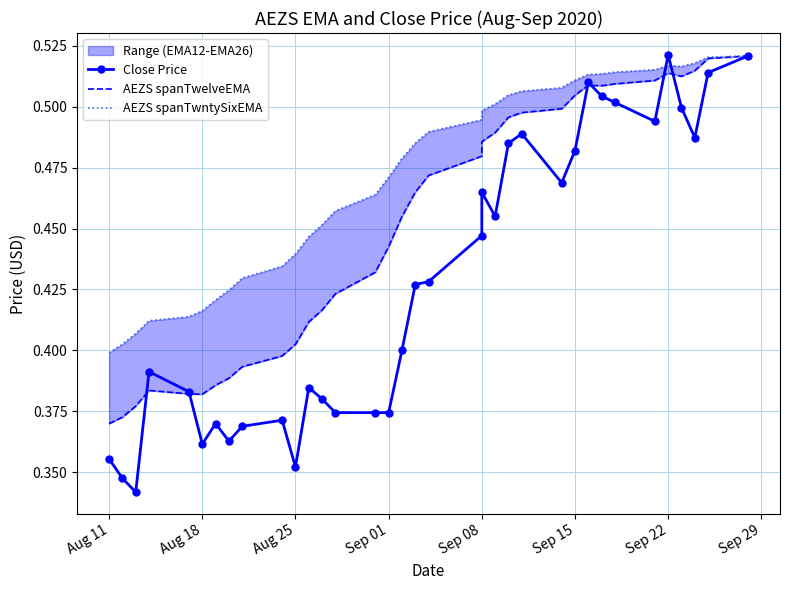

Count the AEZS spanTwntySixEMA values in the range 0 to 1.

35